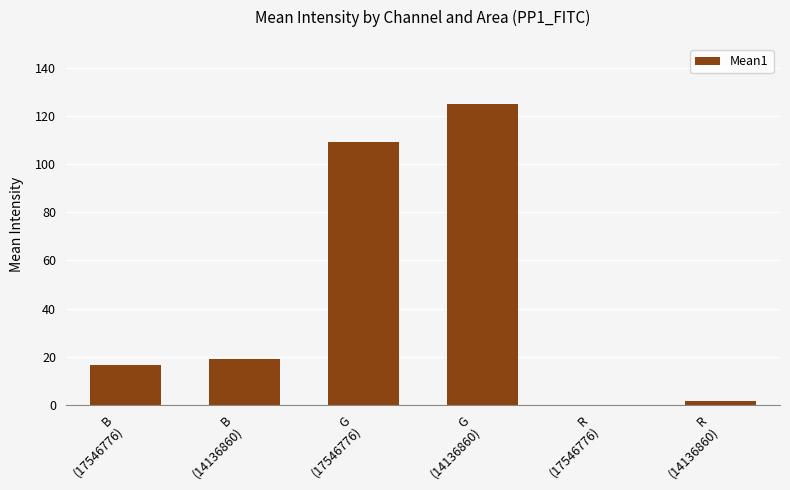

Reading right to left, list all the values displayed in this chart.

1.4	0.0	124.8	109.3	19.2	16.7